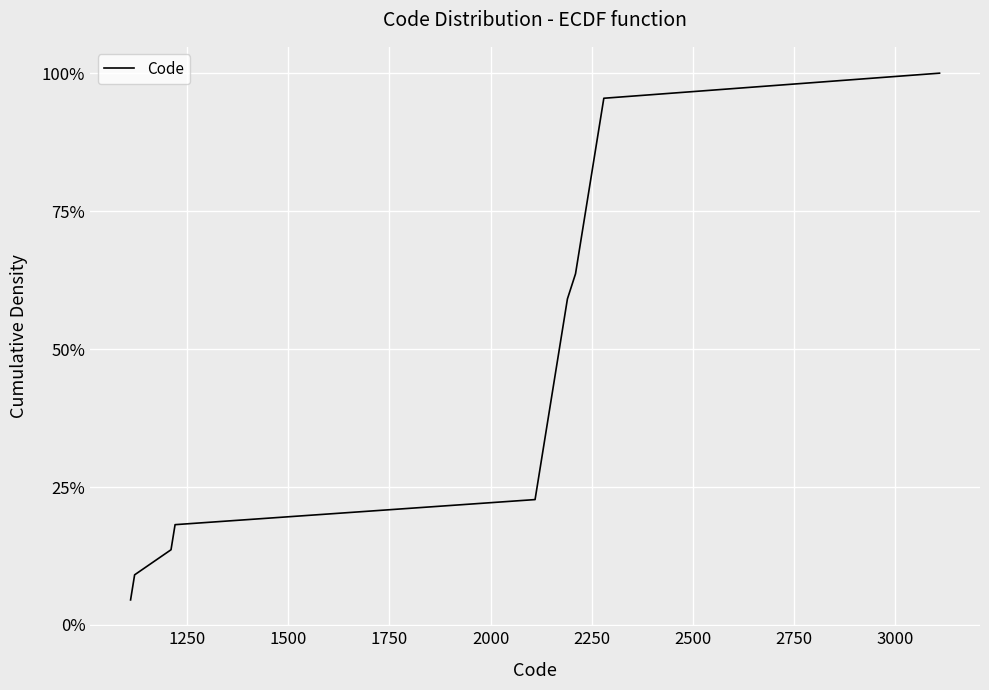

Is this an area chart (filled region under the line)?

No